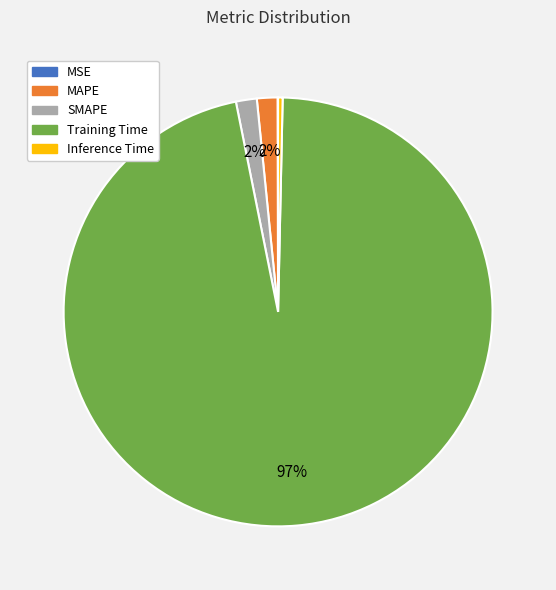

Is it true that Training Time is 97% of the pie?

True